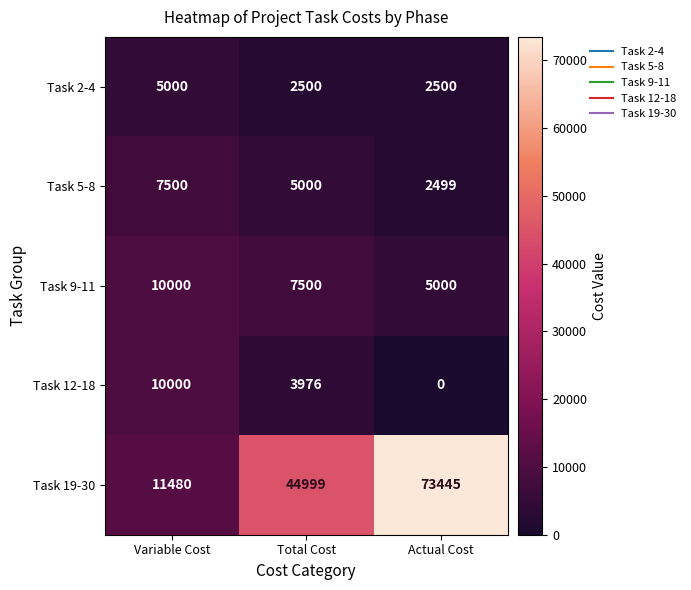

What value does the Task 19-30 series have at Actual Cost, to the nearest 100?

73400